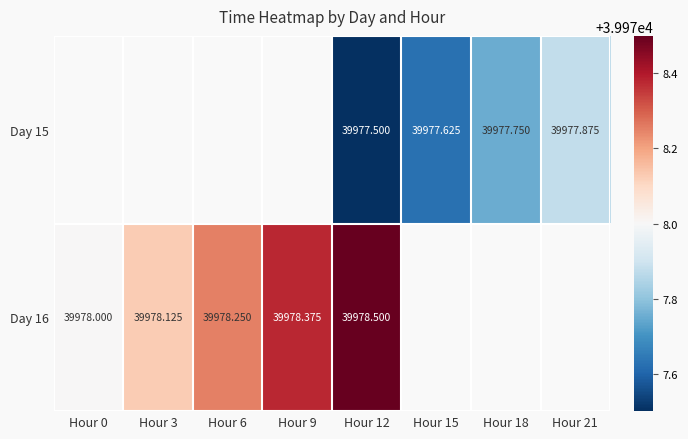

Is the value of Day 15 at Hour 15 greater than the value of Day 16 at Hour 9?

No